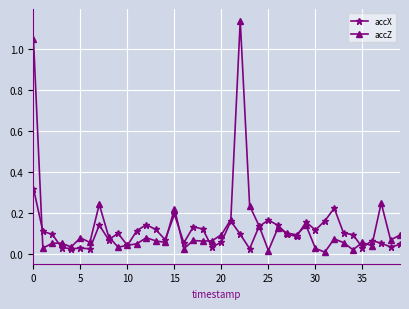

Which series has the largest range (max minus min)?

accZ